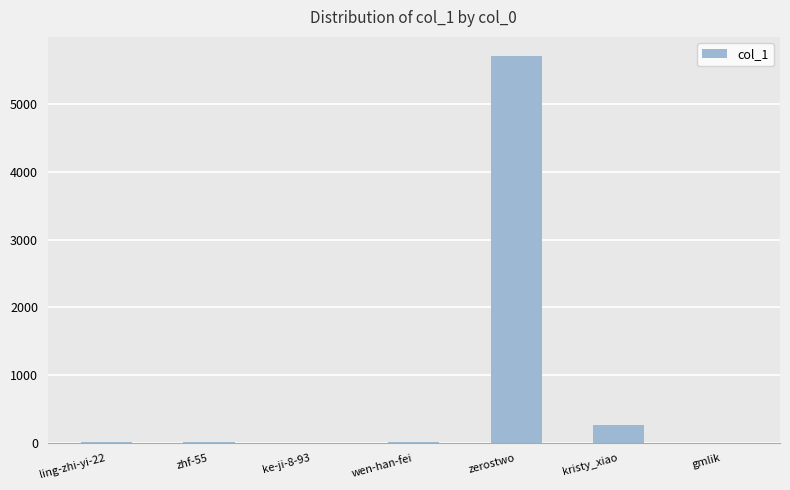

The value at kristy_xiao is 476. True or false?

False